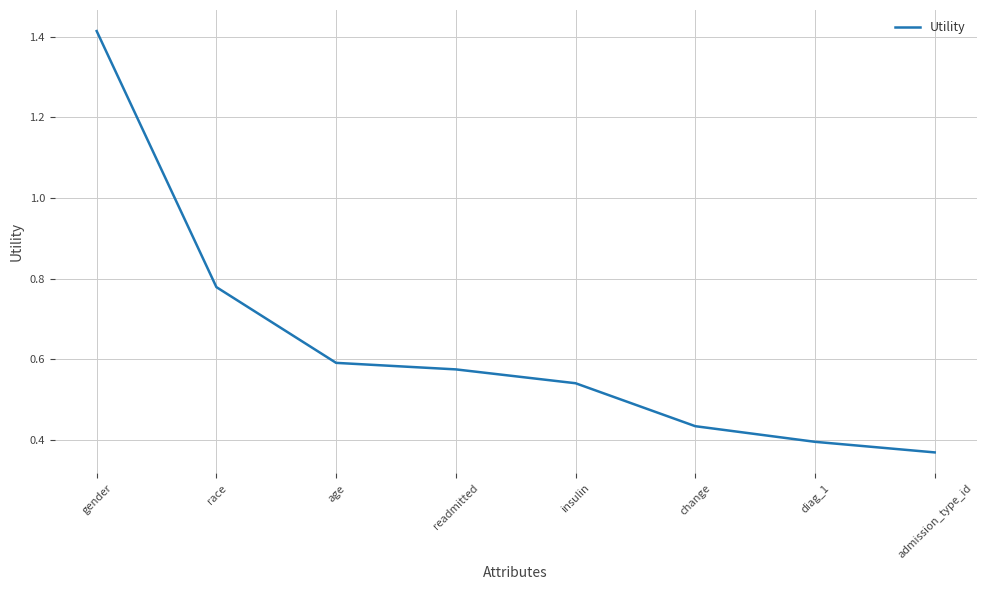

How many series are shown in this chart?

1